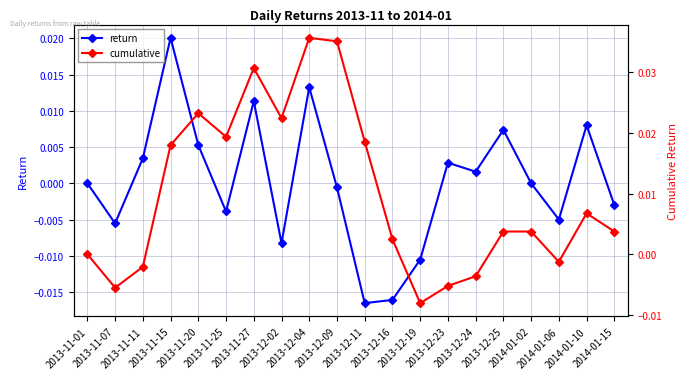

Where do return and cumulative first cross each other?

2013-11-15 and 2013-11-20